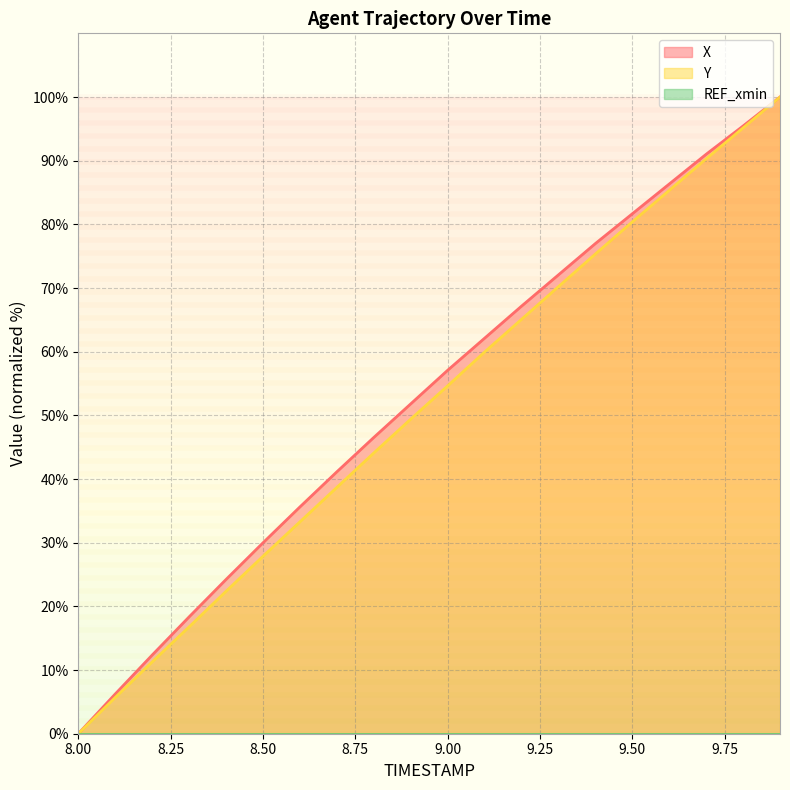

Which category has the lowest value in the Y series?

8.00